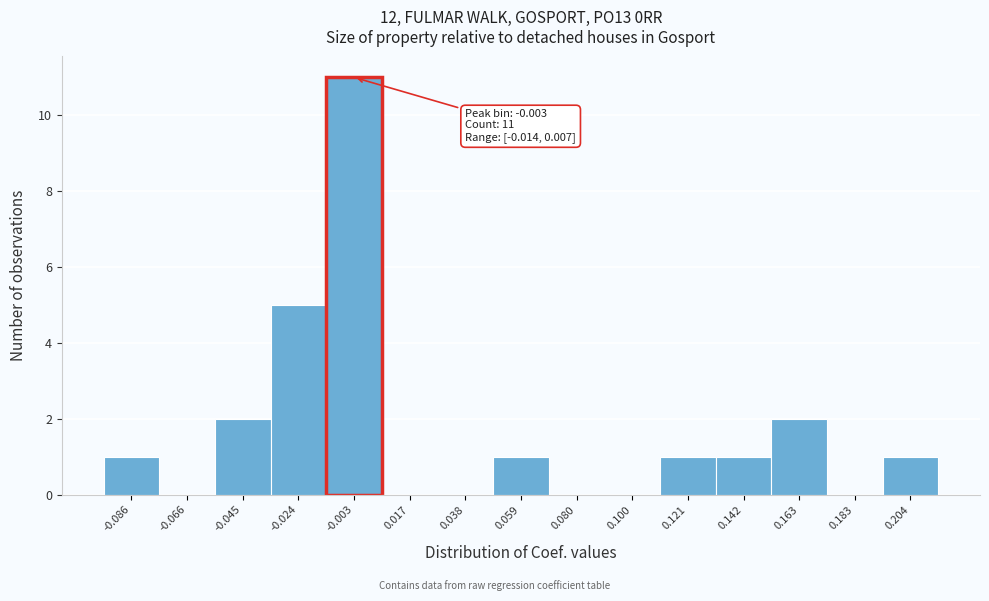

Over which range of the x-axis is the bar tallest?

-0.015 to 0.005